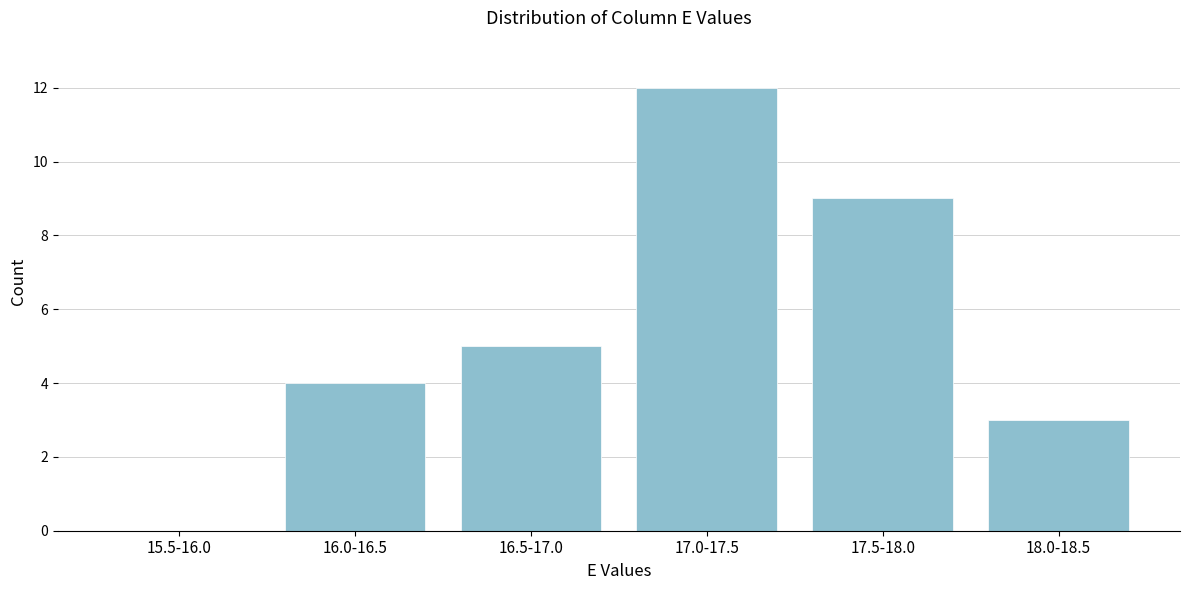

Reading left to right, extract all data points from this chart.

15.5-16.0=0	16.0-16.5=4	16.5-17.0=5	17.0-17.5=12	17.5-18.0=9	18.0-18.5=3